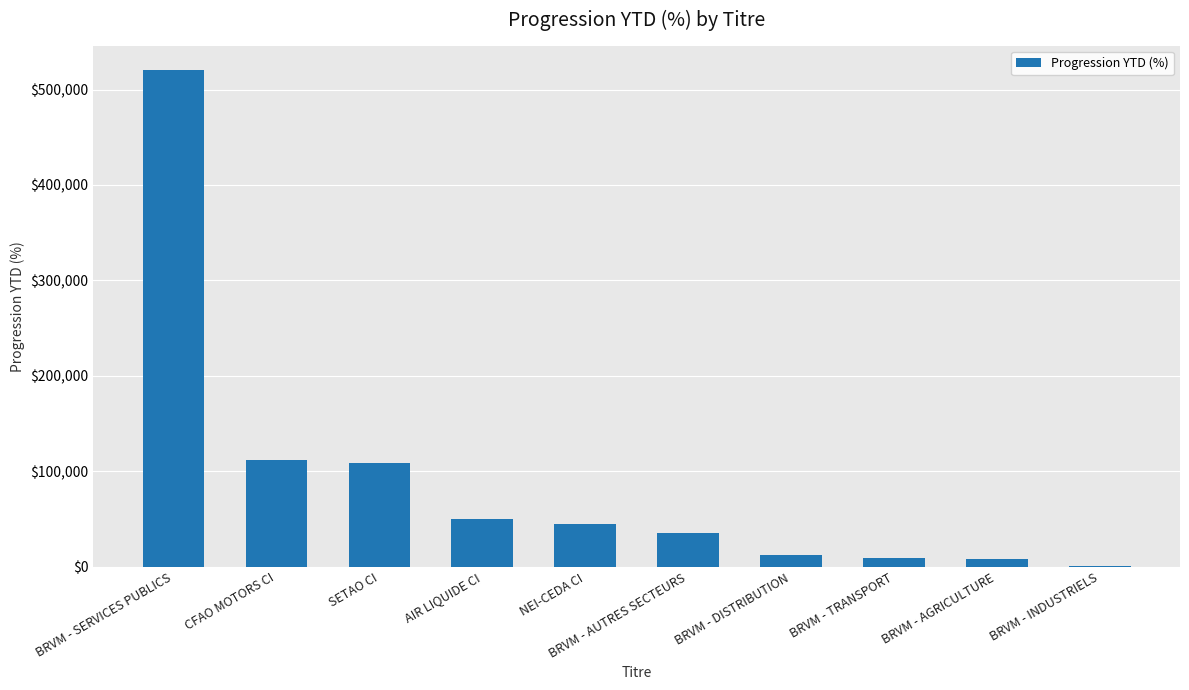

What is the greatest value displayed?

520022.3